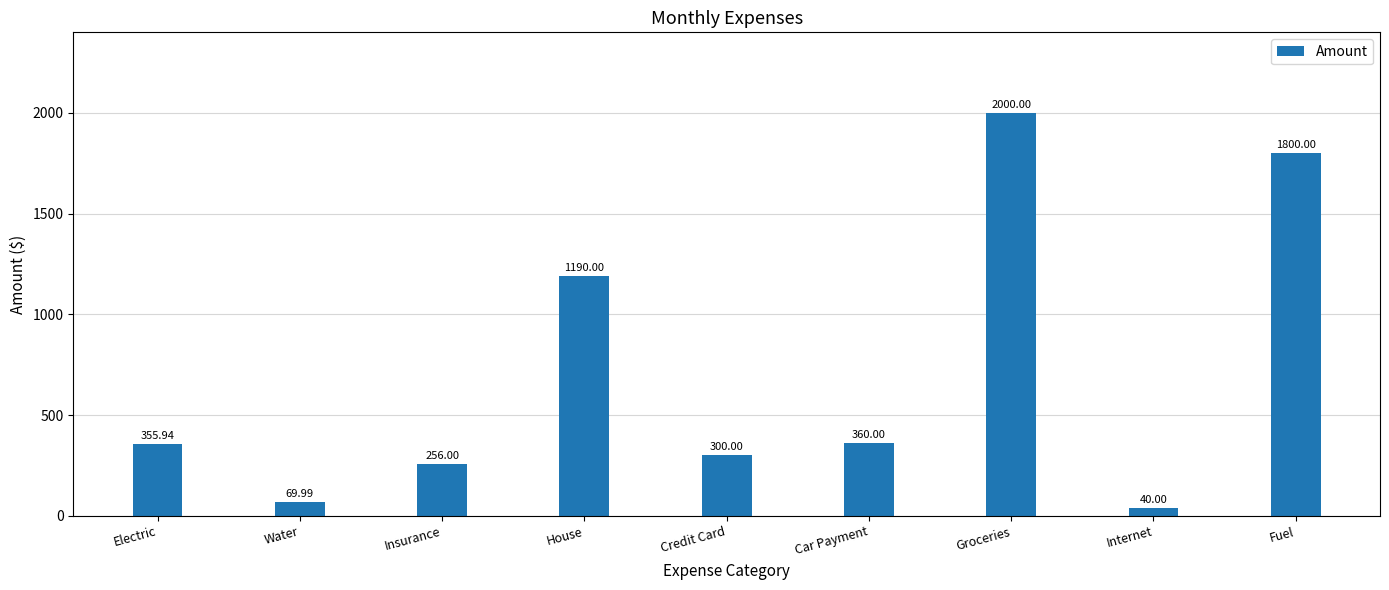

How many data points are above 355?

5